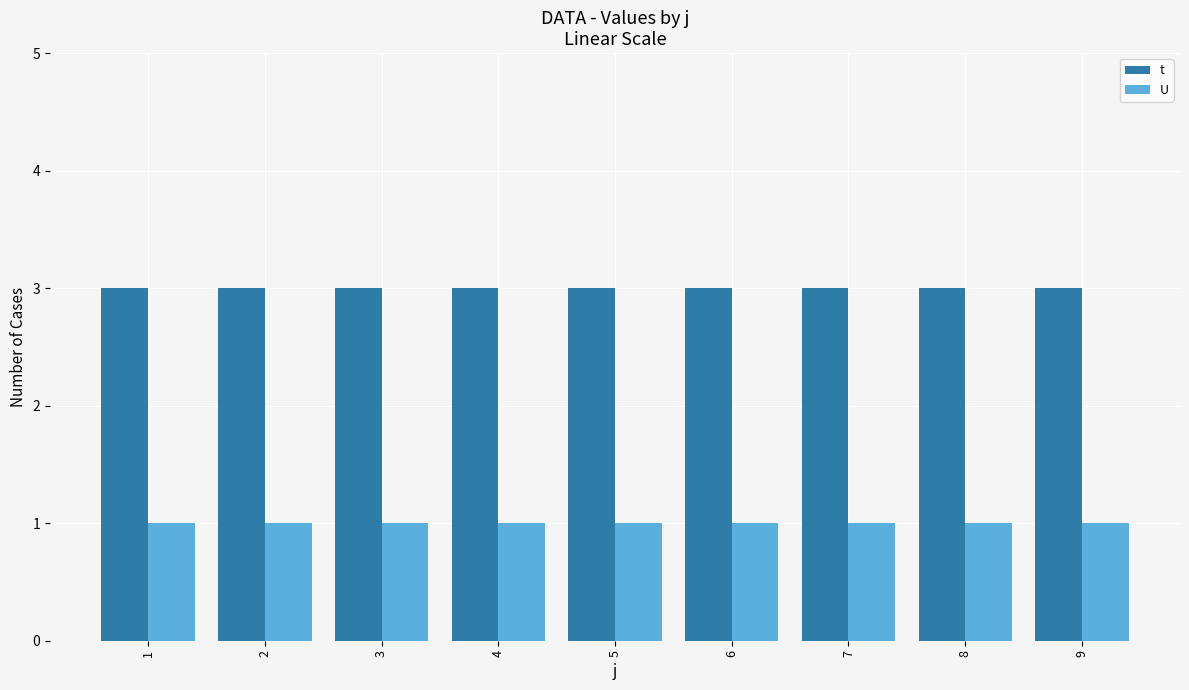

List the series in order of their overall mean, highest first.

t, U